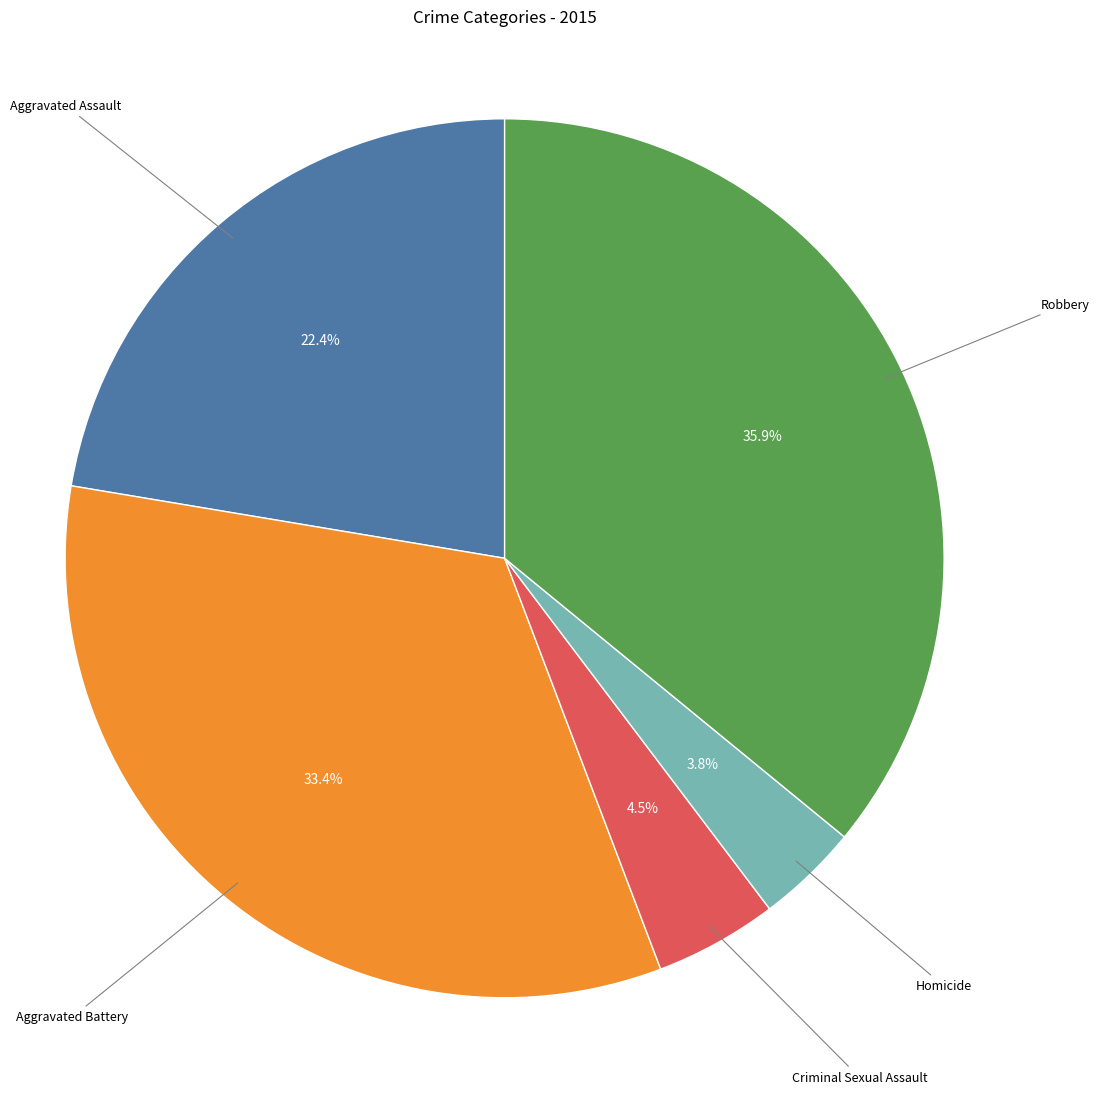

Is there a majority slice in this chart?

No